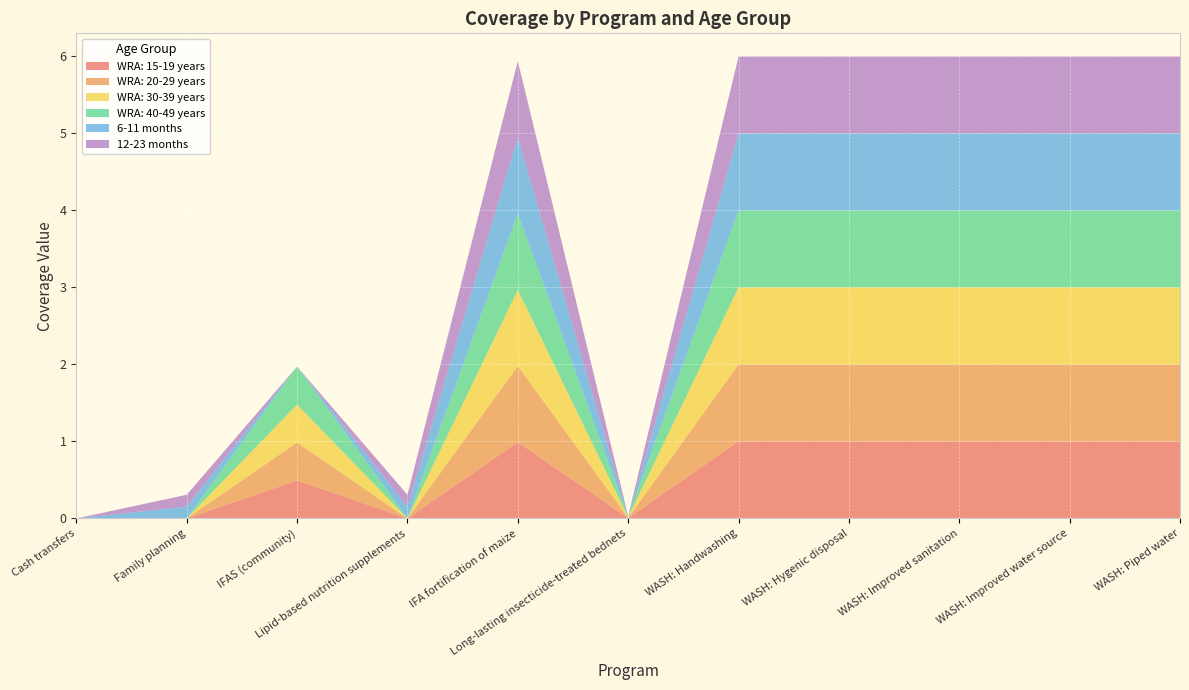

Reading left to right, what are all the values shown in this chart?

WRA: 15-19 years: Cash transfers=0.0	Family planning=0.0	IFAS (community)=0.5	Lipid-based nutrition supplements=0.0	IFA fortification of maize=1.0	Long-lasting insecticide-treated bednets=0.0	WASH: Handwashing=1.0	WASH: Hygenic disposal=1.0	WASH: Improved sanitation=1.0	WASH: Improved water source=1.0	WASH: Piped water=1.0
WRA: 20-29 years: Cash transfers=0.0	Family planning=0.0	IFAS (community)=0.5	Lipid-based nutrition supplements=0.0	IFA fortification of maize=1.0	Long-lasting insecticide-treated bednets=0.0	WASH: Handwashing=1.0	WASH: Hygenic disposal=1.0	WASH: Improved sanitation=1.0	WASH: Improved water source=1.0	WASH: Piped water=1.0
WRA: 30-39 years: Cash transfers=0.0	Family planning=0.0	IFAS (community)=0.5	Lipid-based nutrition supplements=0.0	IFA fortification of maize=1.0	Long-lasting insecticide-treated bednets=0.0	WASH: Handwashing=1.0	WASH: Hygenic disposal=1.0	WASH: Improved sanitation=1.0	WASH: Improved water source=1.0	WASH: Piped water=1.0
WRA: 40-49 years: Cash transfers=0.0	Family planning=0.0	IFAS (community)=0.5	Lipid-based nutrition supplements=0.0	IFA fortification of maize=1.0	Long-lasting insecticide-treated bednets=0.0	WASH: Handwashing=1.0	WASH: Hygenic disposal=1.0	WASH: Improved sanitation=1.0	WASH: Improved water source=1.0	WASH: Piped water=1.0
6-11 months: Cash transfers=0.0	Family planning=0.2	IFAS (community)=0.0	Lipid-based nutrition supplements=0.2	IFA fortification of maize=1.0	Long-lasting insecticide-treated bednets=0.0	WASH: Handwashing=1.0	WASH: Hygenic disposal=1.0	WASH: Improved sanitation=1.0	WASH: Improved water source=1.0	WASH: Piped water=1.0
12-23 months: Cash transfers=0.0	Family planning=0.2	IFAS (community)=0.0	Lipid-based nutrition supplements=0.2	IFA fortification of maize=1.0	Long-lasting insecticide-treated bednets=0.0	WASH: Handwashing=1.0	WASH: Hygenic disposal=1.0	WASH: Improved sanitation=1.0	WASH: Improved water source=1.0	WASH: Piped water=1.0